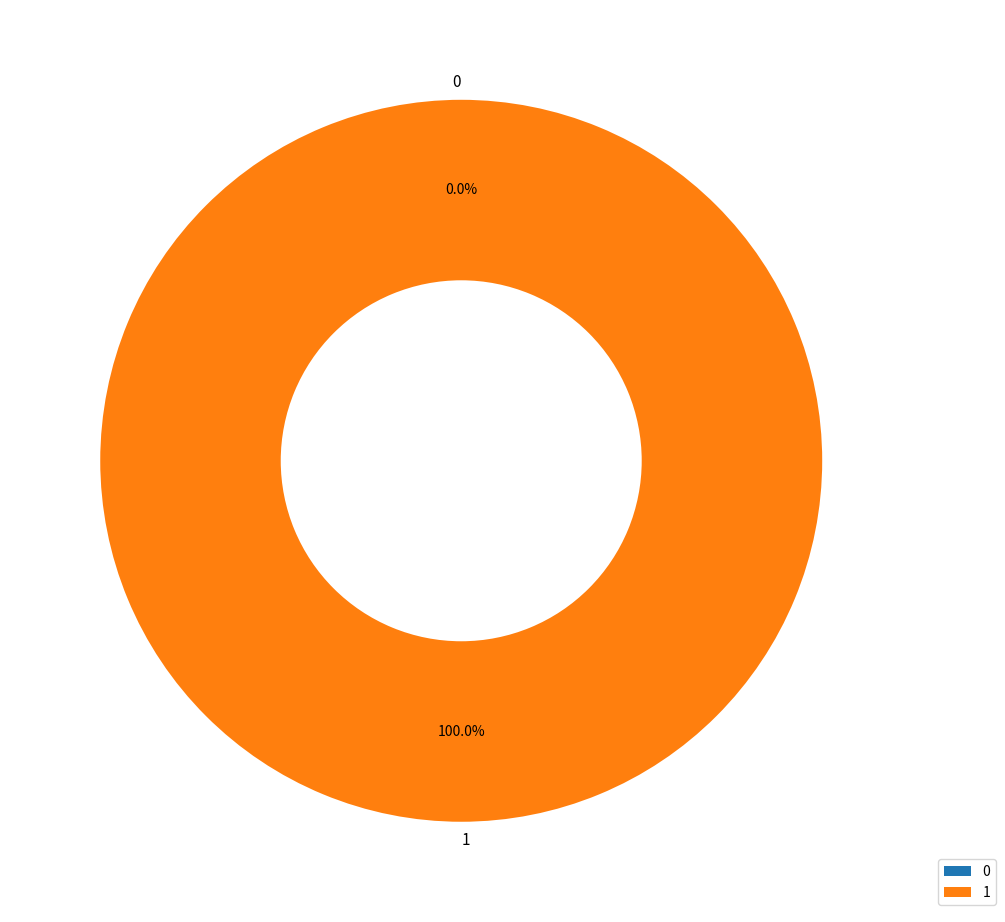

Is there a majority slice in this chart?

Yes